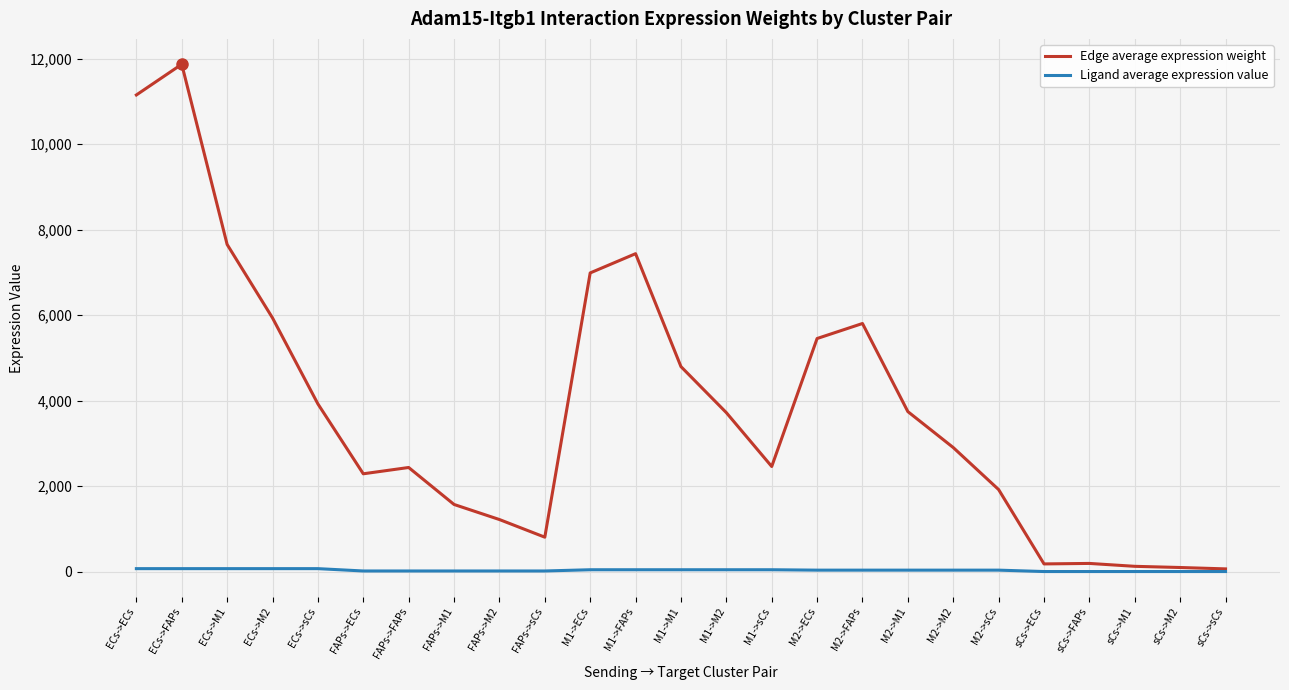

Which series has the largest range (max minus min)?

Edge average expression weight